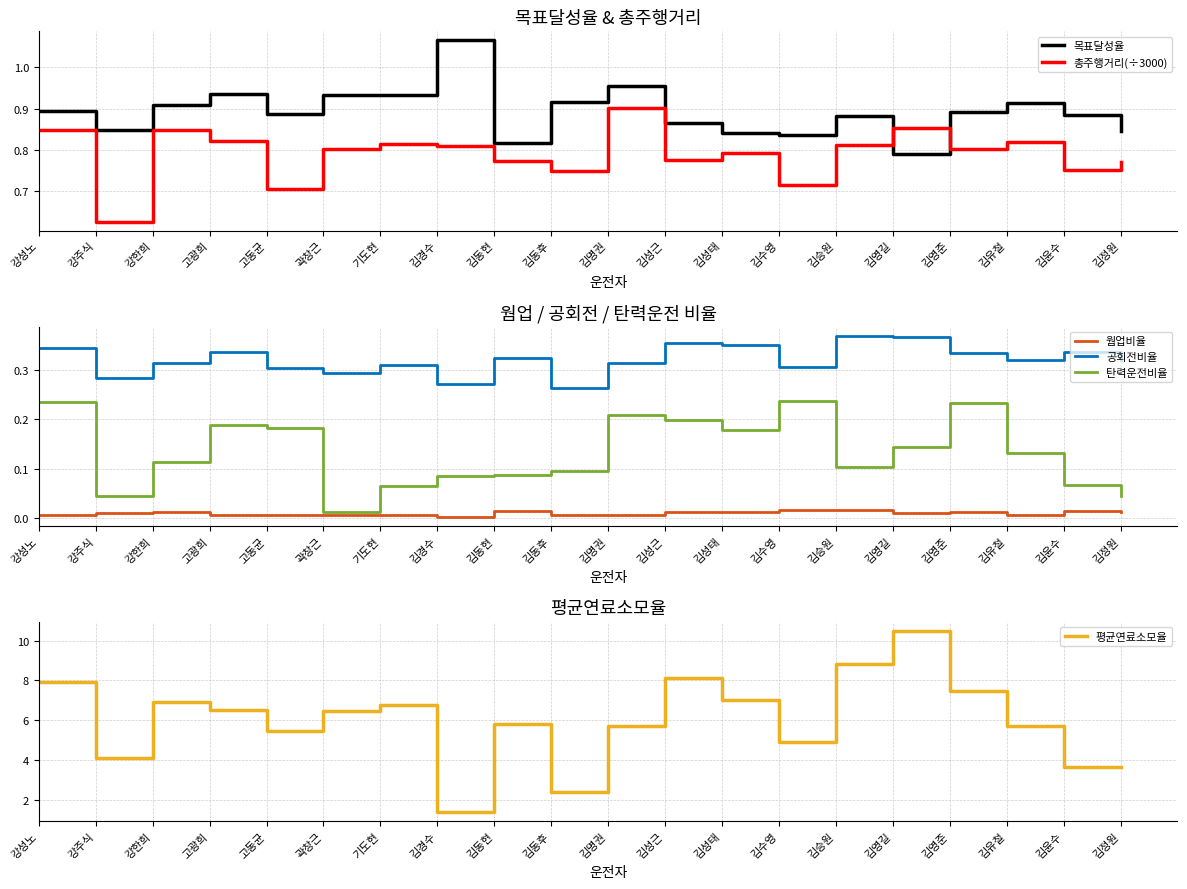

What is the sum of the 목표달성율 values at 김명권 and 고동균?

1.8